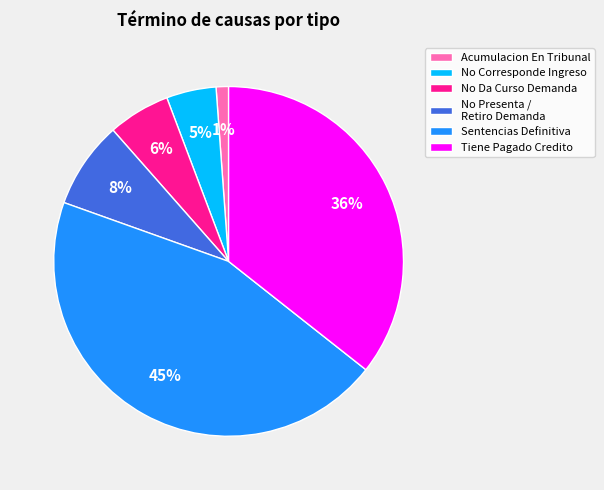

Count the number of slices in the pie.

6